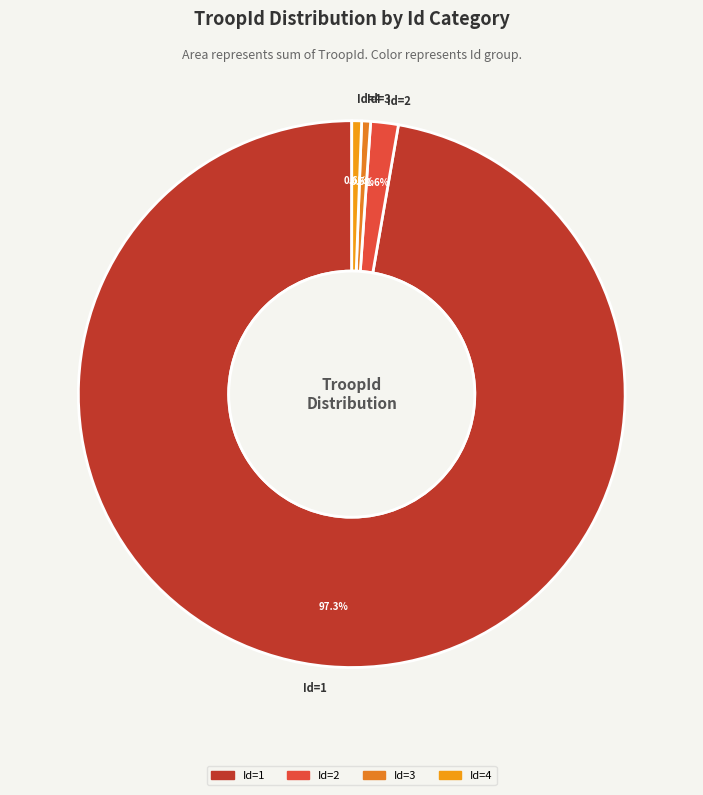

To the nearest percent, what is the average slice percentage?

25%